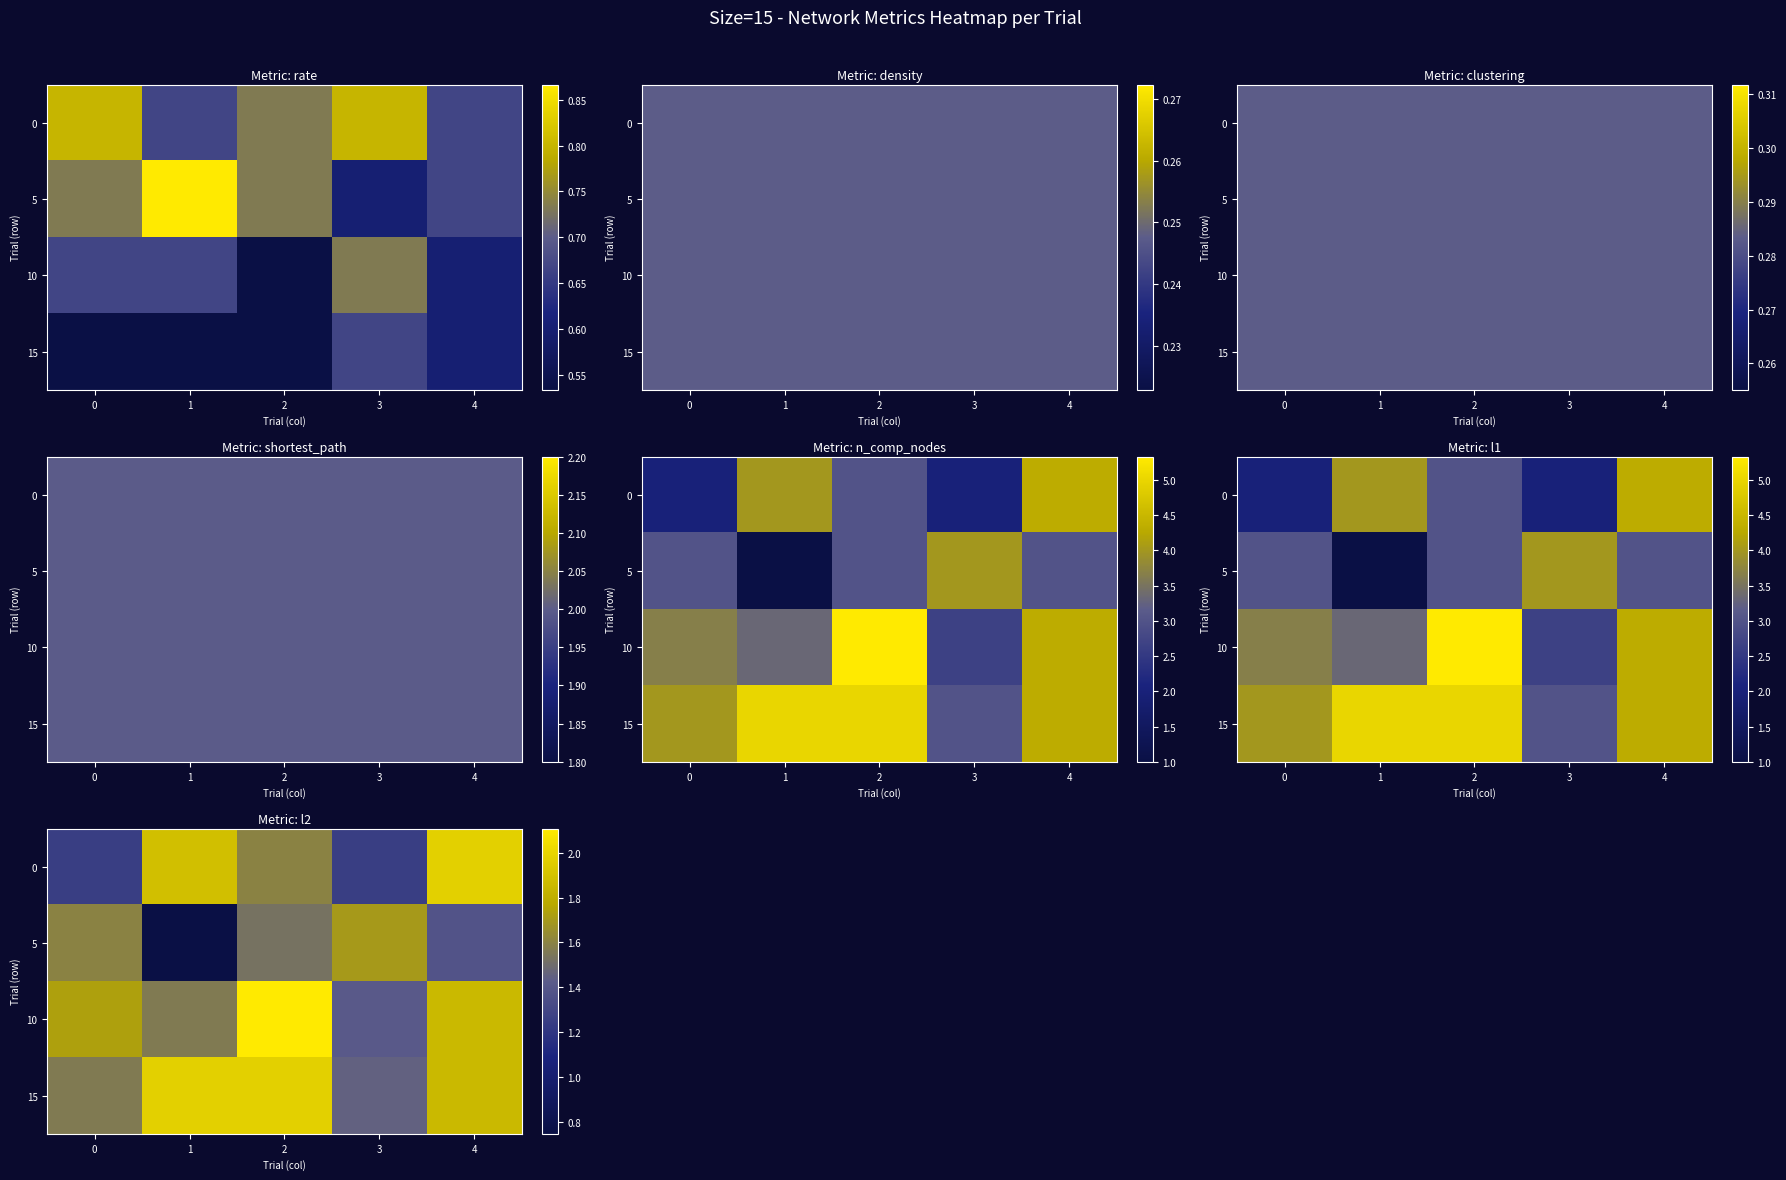

How many series are shown in this chart?

4